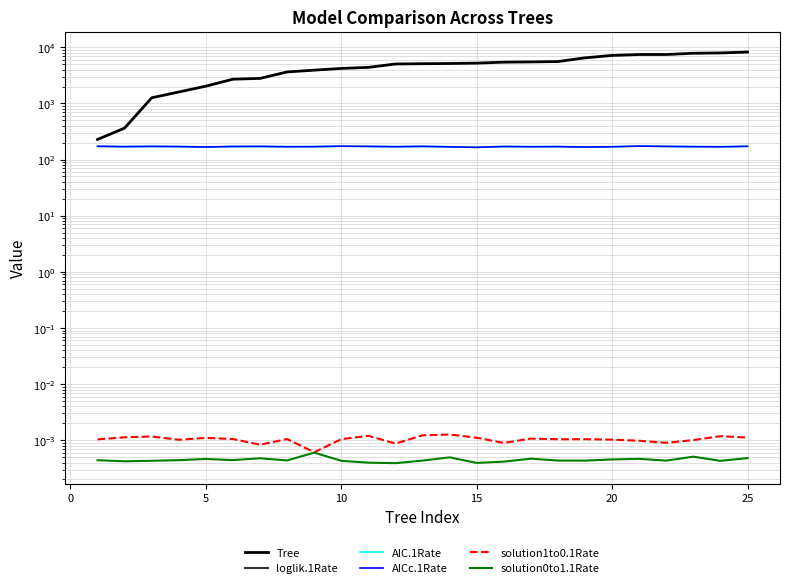

Which series has the widest spread of values?

Tree